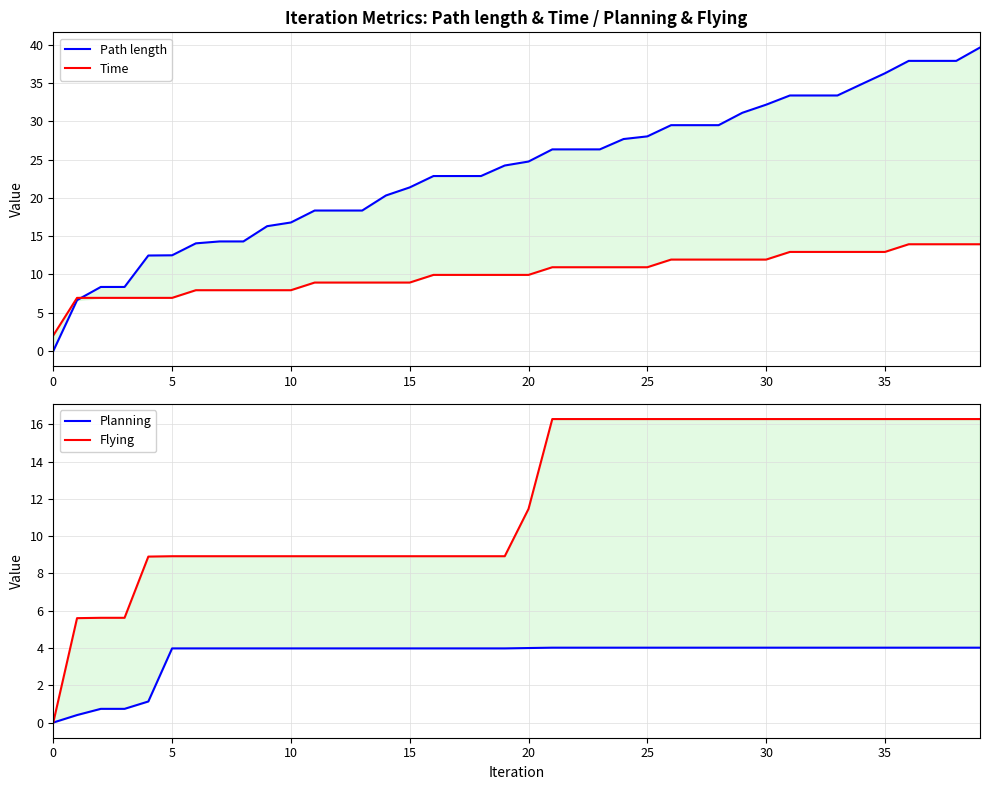

Which series has the widest spread of values?

Path length